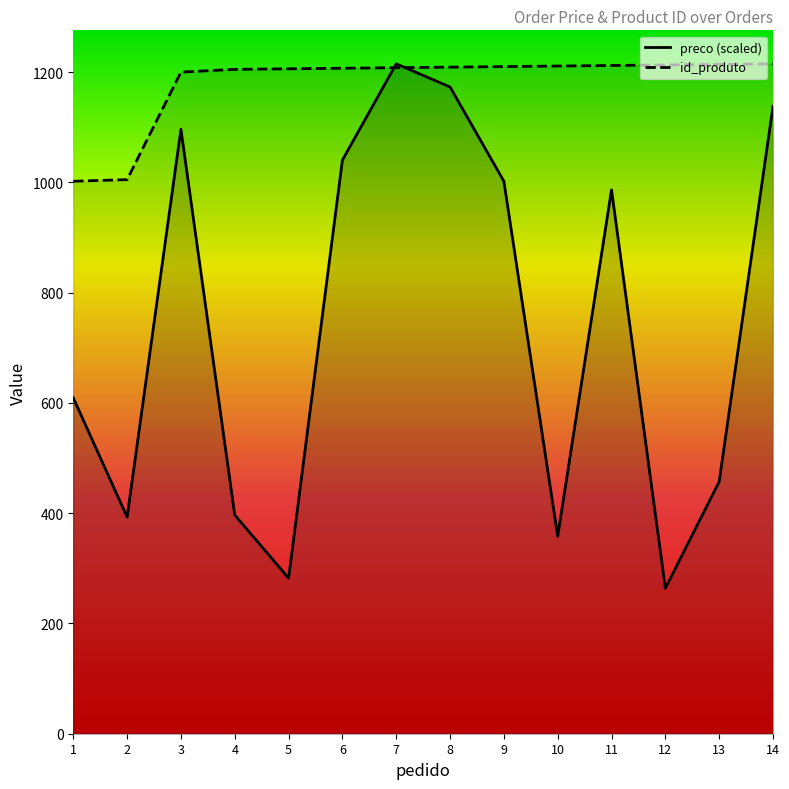

Where does the preco series first go above 986?

3